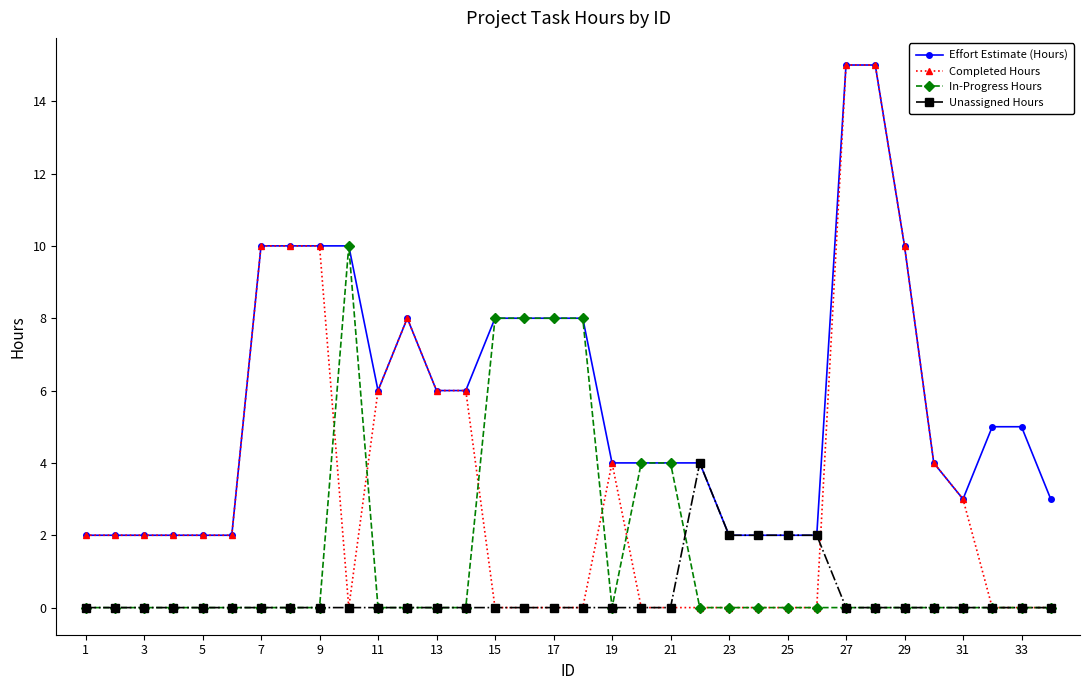

Which series has the largest range (max minus min)?

Completed Hours